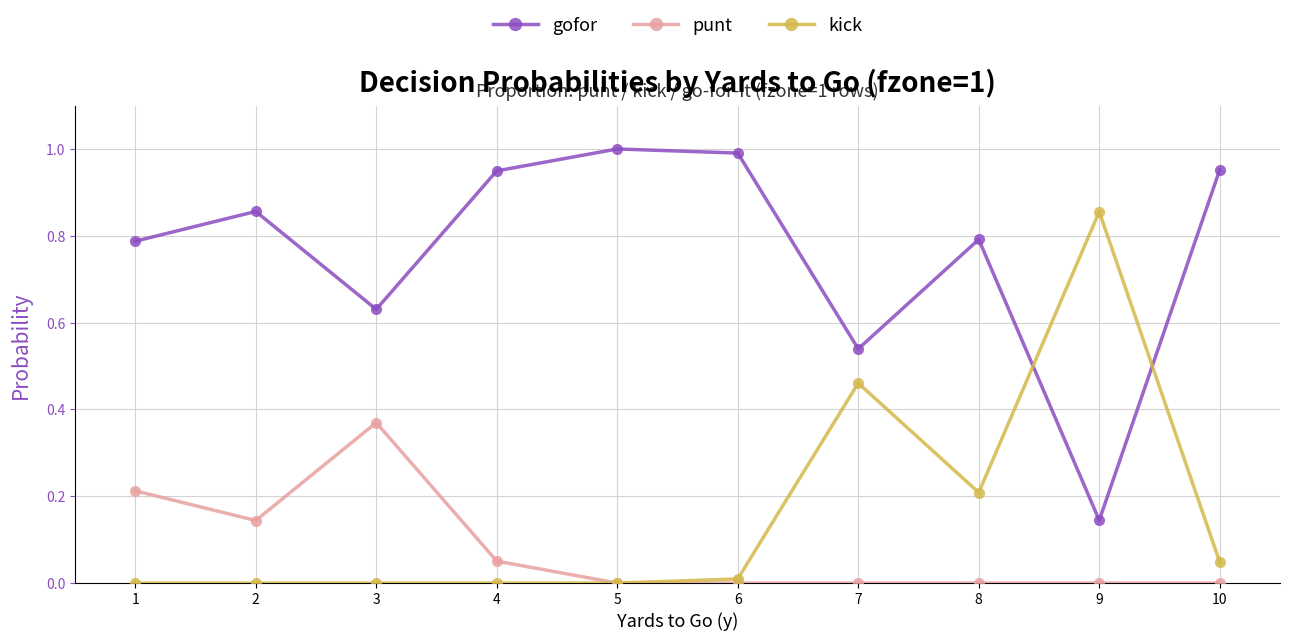

At how many categories does at least one series exceed 0?

10